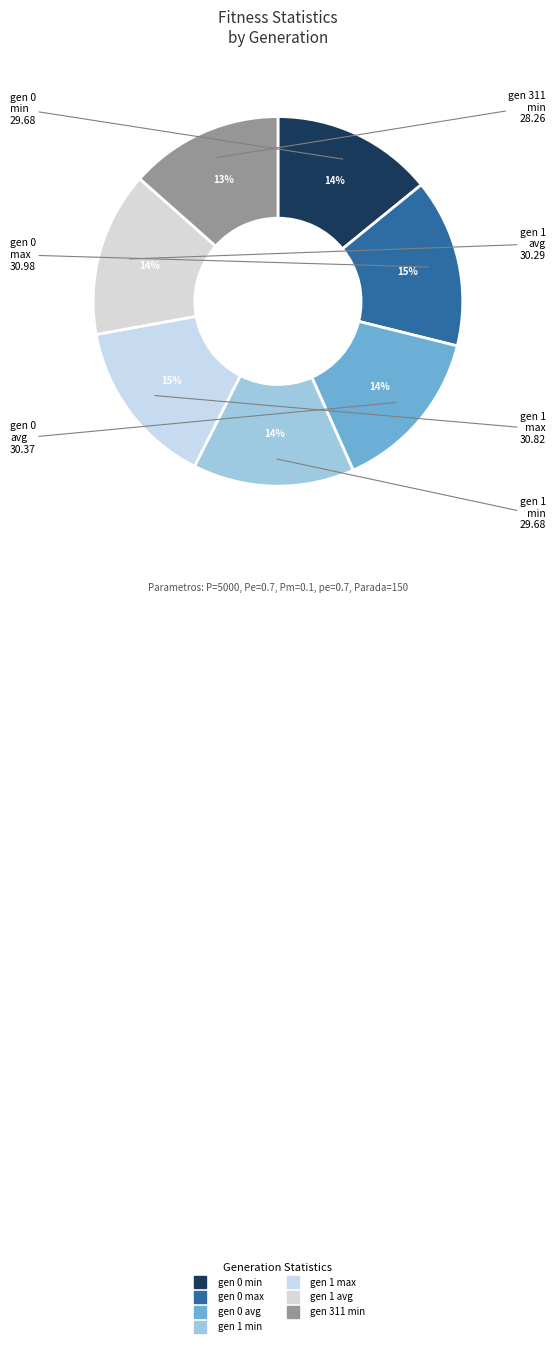

What is the smallest slice in the pie chart?

gen 311 min